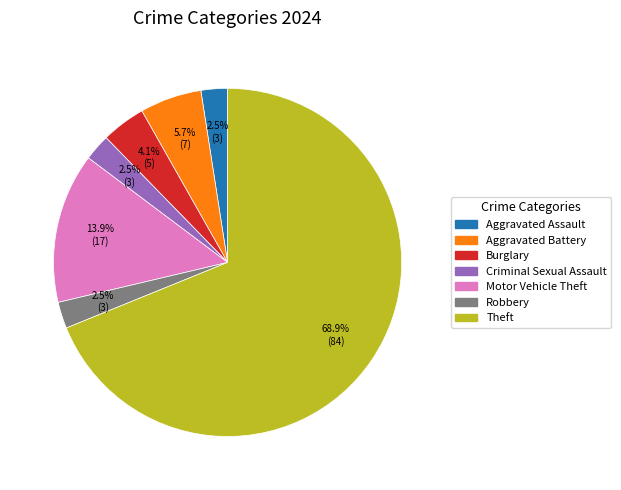

How many segments does this pie chart have?

7